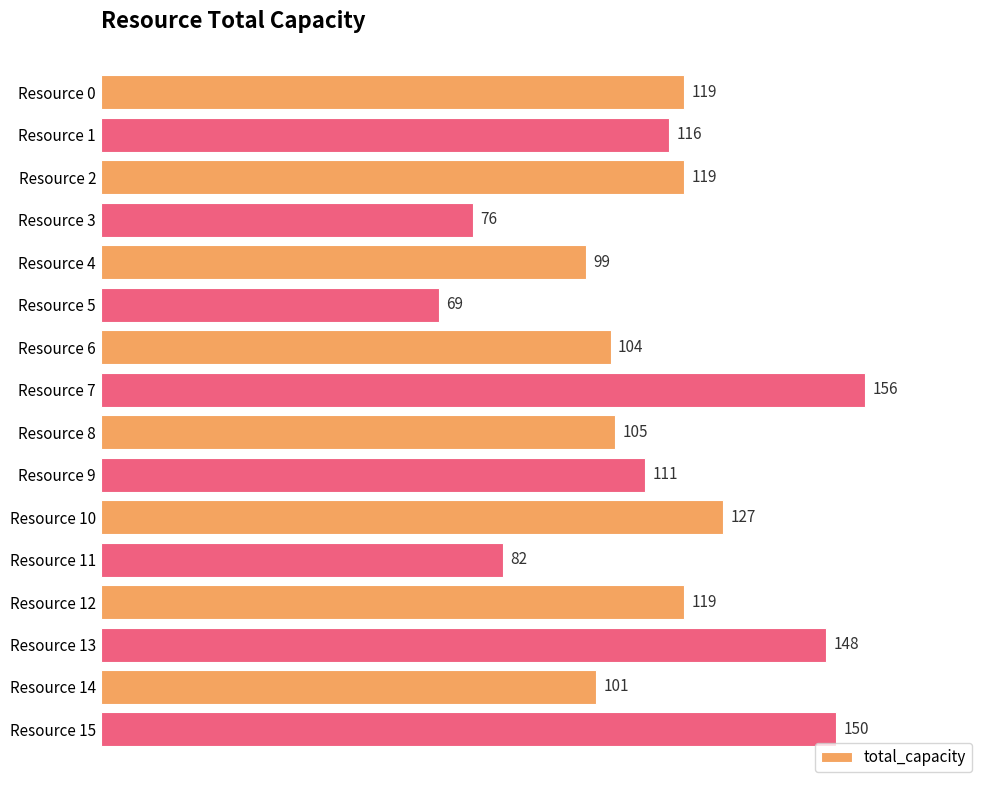

How many values are below 116?

8